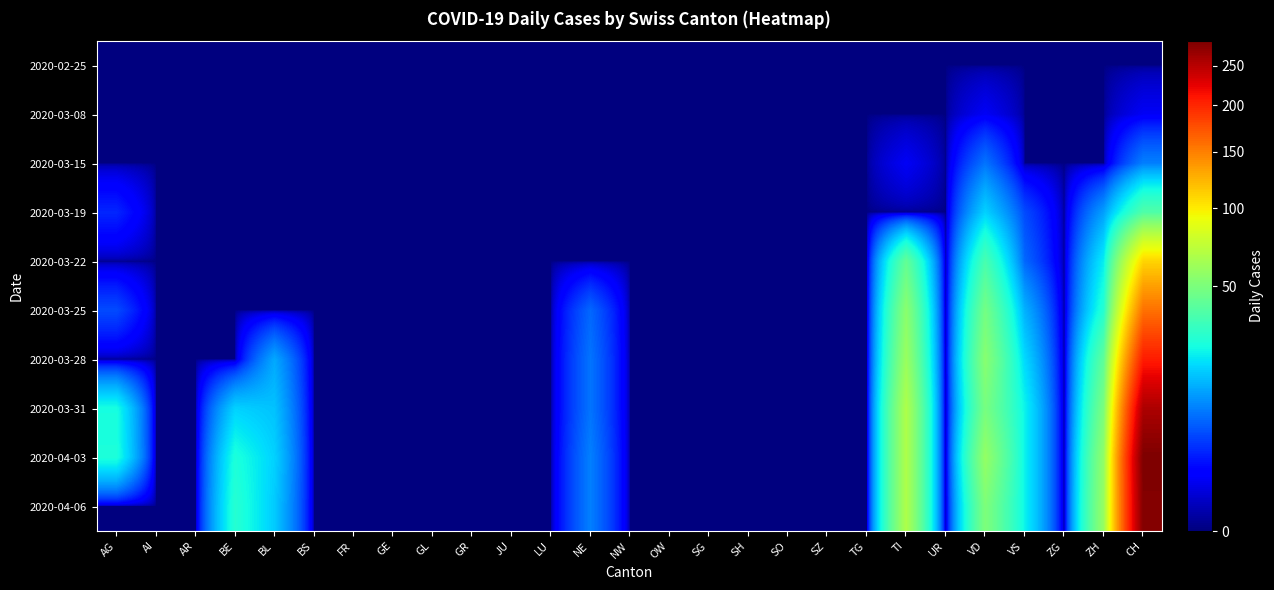

Reading left to right, what are all the values shown in this chart?

2020-02-25: AG=0	AI=0	AR=0	BE=0	BL=0	BS=0	FR=0	GE=0	GL=0	GR=0	JU=0	LU=0	NE=0	NW=0	OW=0	SG=0	SH=0	SO=0	SZ=0	TG=0	TI=0	UR=0	VD=0	VS=0	ZG=0	ZH=0	CH=0
2020-03-08: AG=0	AI=0	AR=0	BE=0	BL=0	BS=0	FR=0	GE=0	GL=0	GR=0	JU=0	LU=0	NE=0	NW=0	OW=0	SG=0	SH=0	SO=0	SZ=0	TG=0	TI=0	UR=0	VD=1	VS=0	ZG=0	ZH=0	CH=1
2020-03-15: AG=0	AI=0	AR=0	BE=0	BL=0	BS=0	FR=0	GE=0	GL=0	GR=0	JU=0	LU=0	NE=0	NW=0	OW=0	SG=0	SH=0	SO=0	SZ=0	TG=0	TI=1	UR=0	VD=8	VS=0	ZG=0	ZH=0	CH=9
2020-03-19: AG=3	AI=0	AR=0	BE=0	BL=0	BS=0	FR=0	GE=0	GL=0	GR=0	JU=0	LU=0	NE=0	NW=0	OW=0	SG=0	SH=0	SO=0	SZ=0	TG=0	TI=0	UR=0	VD=18	VS=5	ZG=0	ZH=12	CH=38
2020-03-22: AG=0	AI=0	AR=0	BE=0	BL=0	BS=0	FR=0	GE=0	GL=0	GR=0	JU=0	LU=0	NE=0	NW=0	OW=0	SG=0	SH=0	SO=0	SZ=0	TG=0	TI=43	UR=0	VD=36	VS=7	ZG=0	ZH=22	CH=110
2020-03-25: AG=5	AI=0	AR=0	BE=0	BL=0	BS=0	FR=0	GE=0	GL=0	GR=0	JU=0	LU=0	NE=7	NW=0	OW=0	SG=0	SH=0	SO=0	SZ=0	TG=0	TI=55	UR=0	VD=48	VS=14	ZG=0	ZH=28	CH=157
2020-03-28: AG=0	AI=0	AR=0	BE=0	BL=13	BS=0	FR=0	GE=0	GL=0	GR=0	JU=0	LU=0	NE=8	NW=0	OW=0	SG=0	SH=0	SO=0	SZ=0	TG=0	TI=60	UR=0	VD=54	VS=19	ZG=0	ZH=42	CH=206
2020-03-31: AG=25	AI=0	AR=0	BE=18	BL=16	BS=0	FR=0	GE=0	GL=0	GR=0	JU=0	LU=0	NE=8	NW=0	OW=0	SG=0	SH=0	SO=0	SZ=0	TG=0	TI=67	UR=0	VD=49	VS=23	ZG=0	ZH=50	CH=256
2020-04-03: AG=26	AI=0	AR=0	BE=26	BL=18	BS=0	FR=0	GE=0	GL=0	GR=0	JU=0	LU=0	NE=9	NW=0	OW=0	SG=0	SH=0	SO=0	SZ=0	TG=0	TI=67	UR=0	VD=58	VS=23	ZG=0	ZH=57	CH=284
2020-04-06: AG=0	AI=0	AR=0	BE=28	BL=17	BS=0	FR=0	GE=0	GL=0	GR=0	JU=0	LU=0	NE=9	NW=0	OW=0	SG=0	SH=0	SO=0	SZ=0	TG=0	TI=67	UR=0	VD=51	VS=23	ZG=0	ZH=59	CH=280